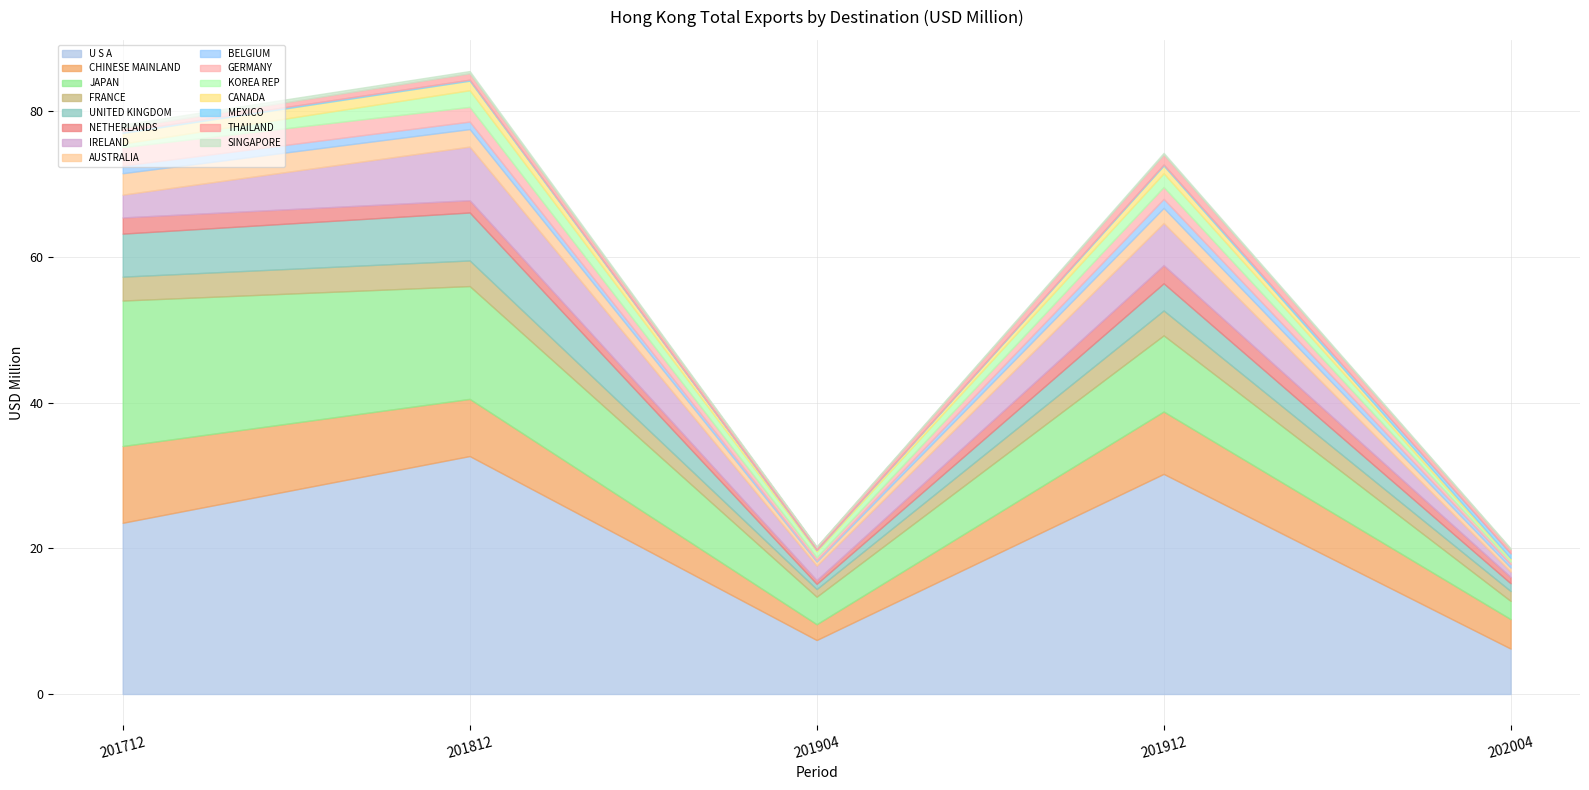

At which label does U S A reach its peak?

201812